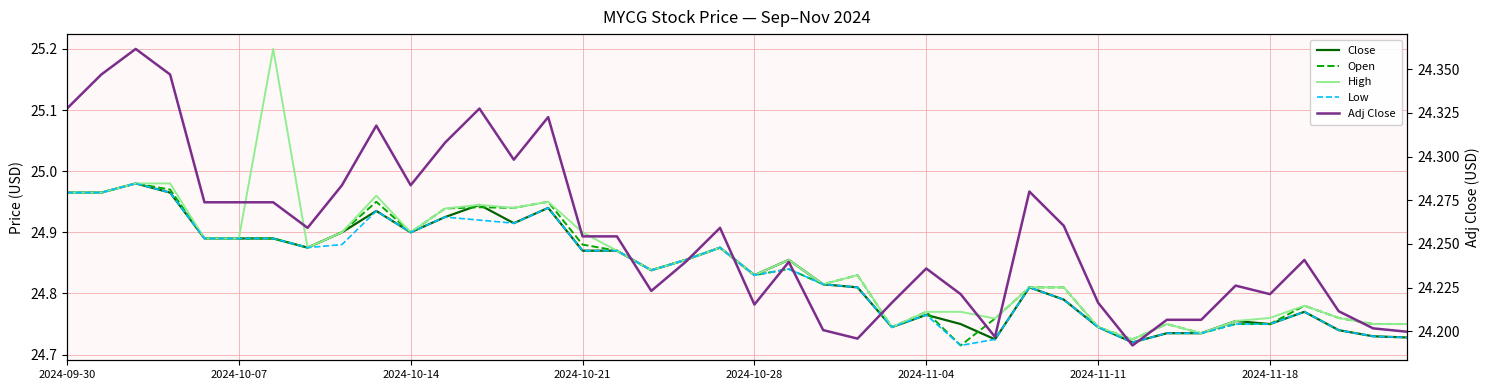

How many times do Close and Open cross each other?

4